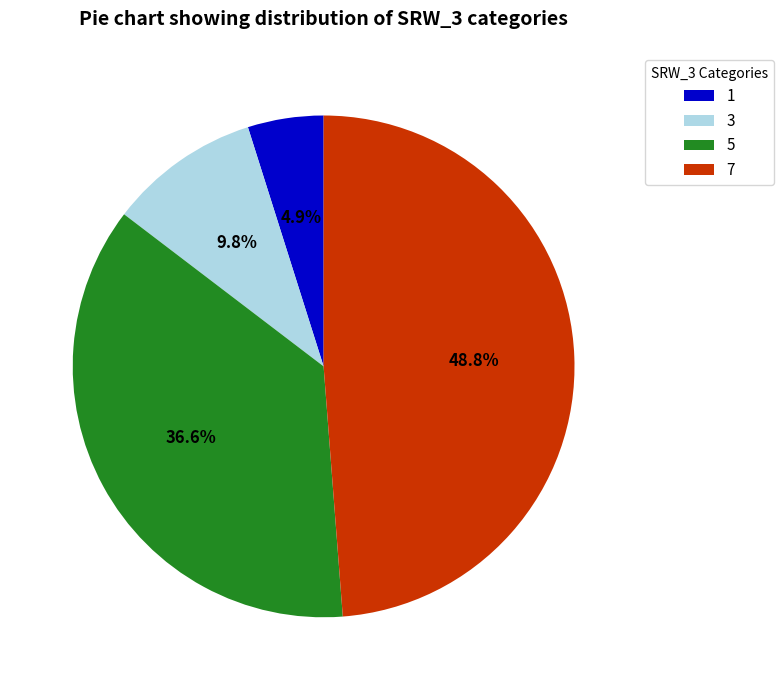

Count the number of slices in the pie.

4